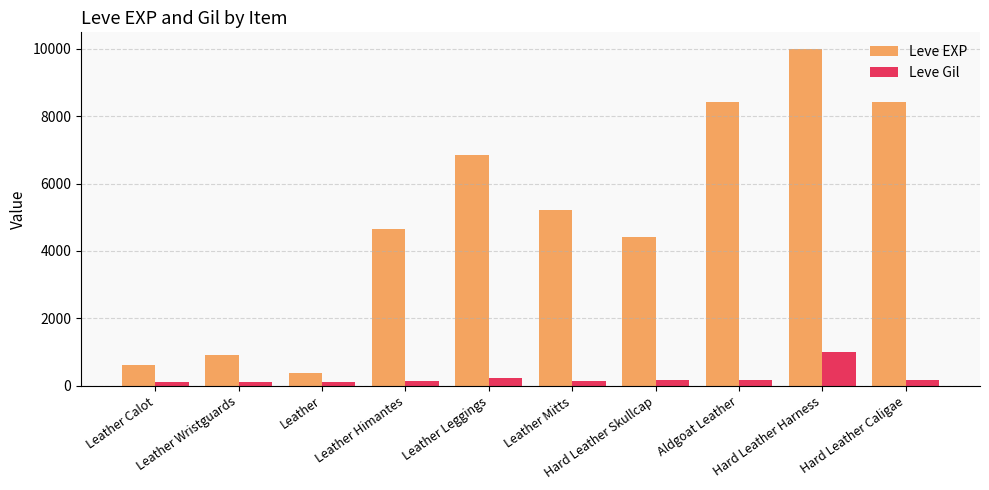

What is the value of the Leve EXP bar at the 10th from the left?

8430